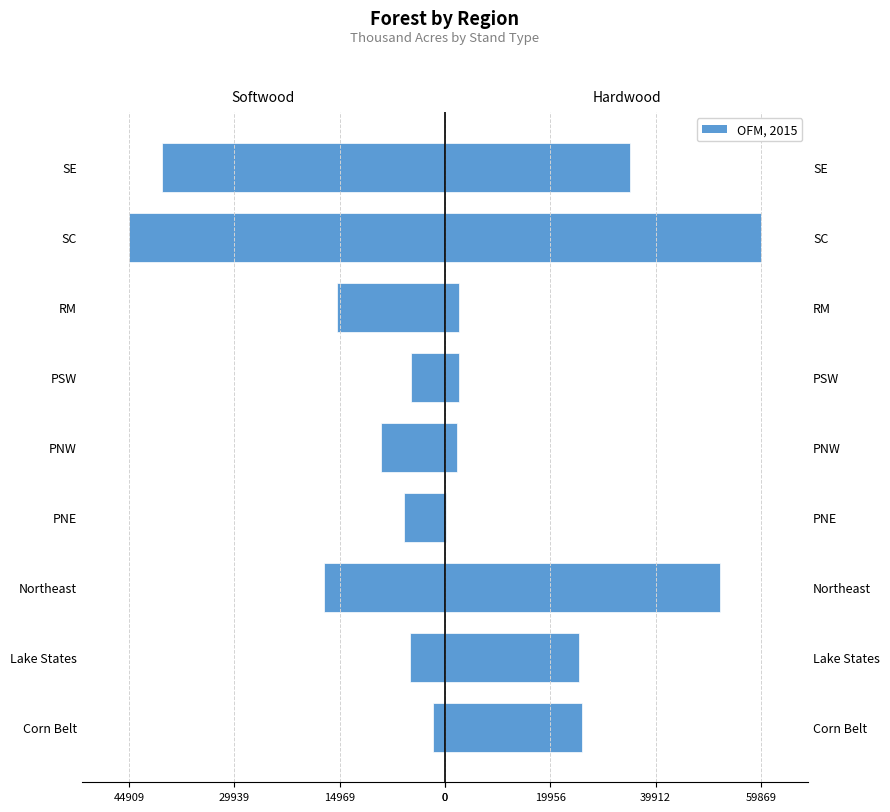

Which series has the largest range (max minus min)?

Hardwood